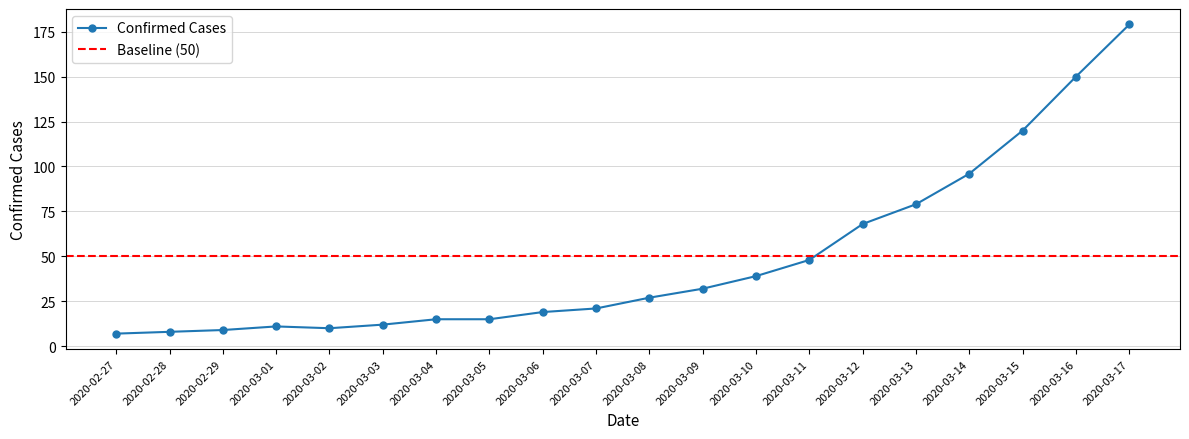

What is the maximum value shown in the chart?

179